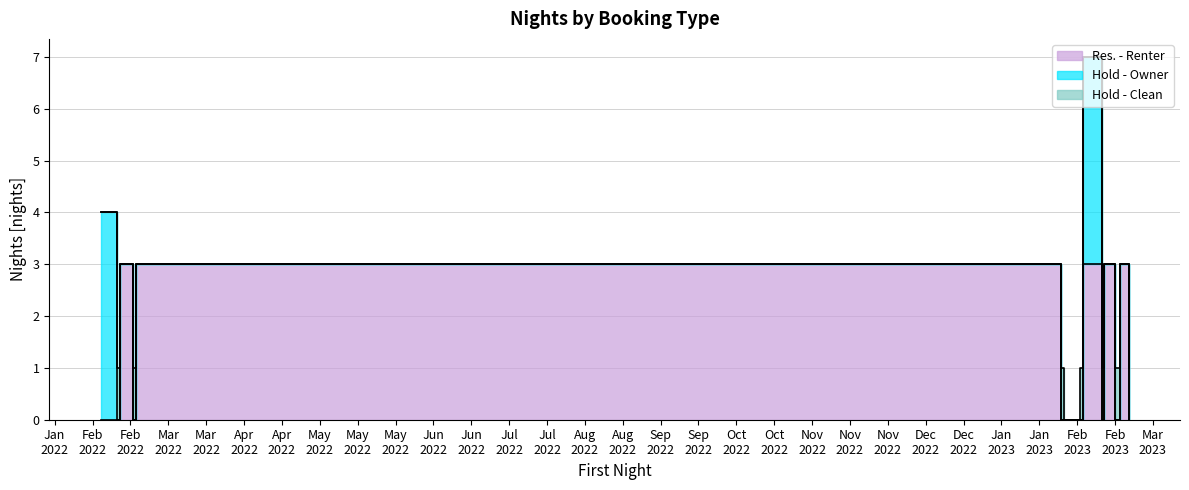

The Hold - Owner series shows 4 at 2022-02-11. True or false?

True